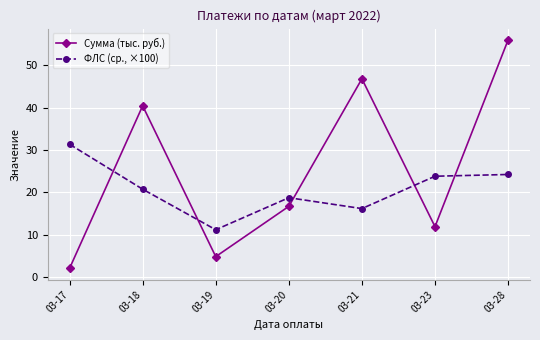

Is this an area chart (filled region under the line)?

No